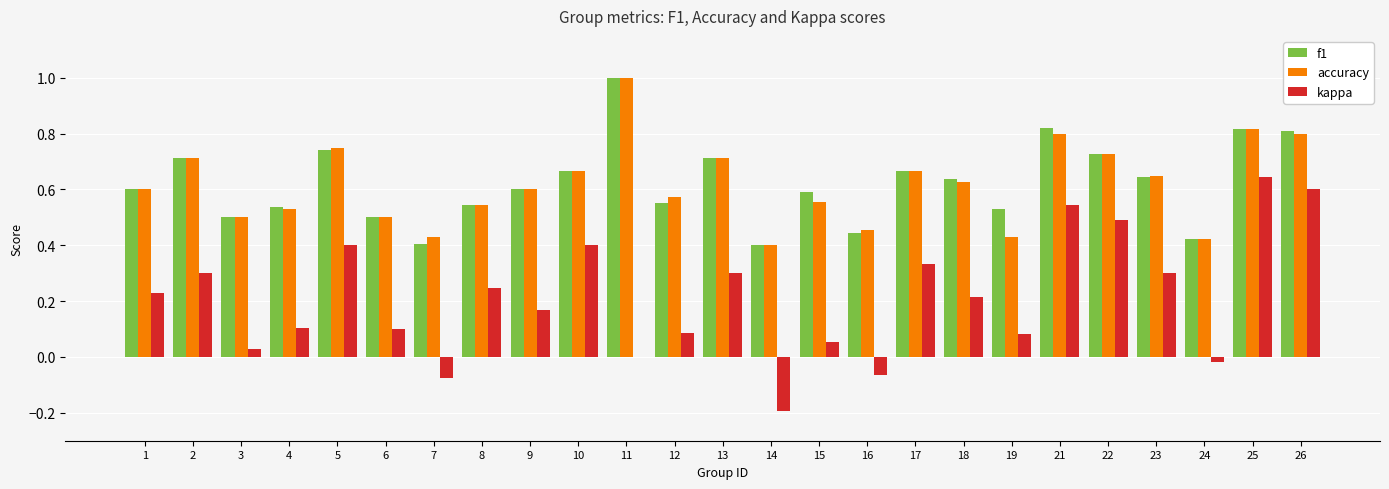

Is it true that f1 equals 1.5 at 11?

False